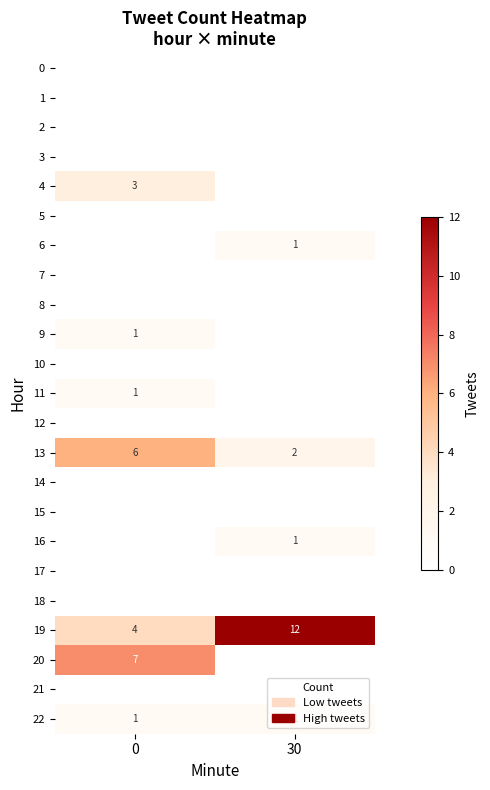

What is the highest value of the 13 series?

6